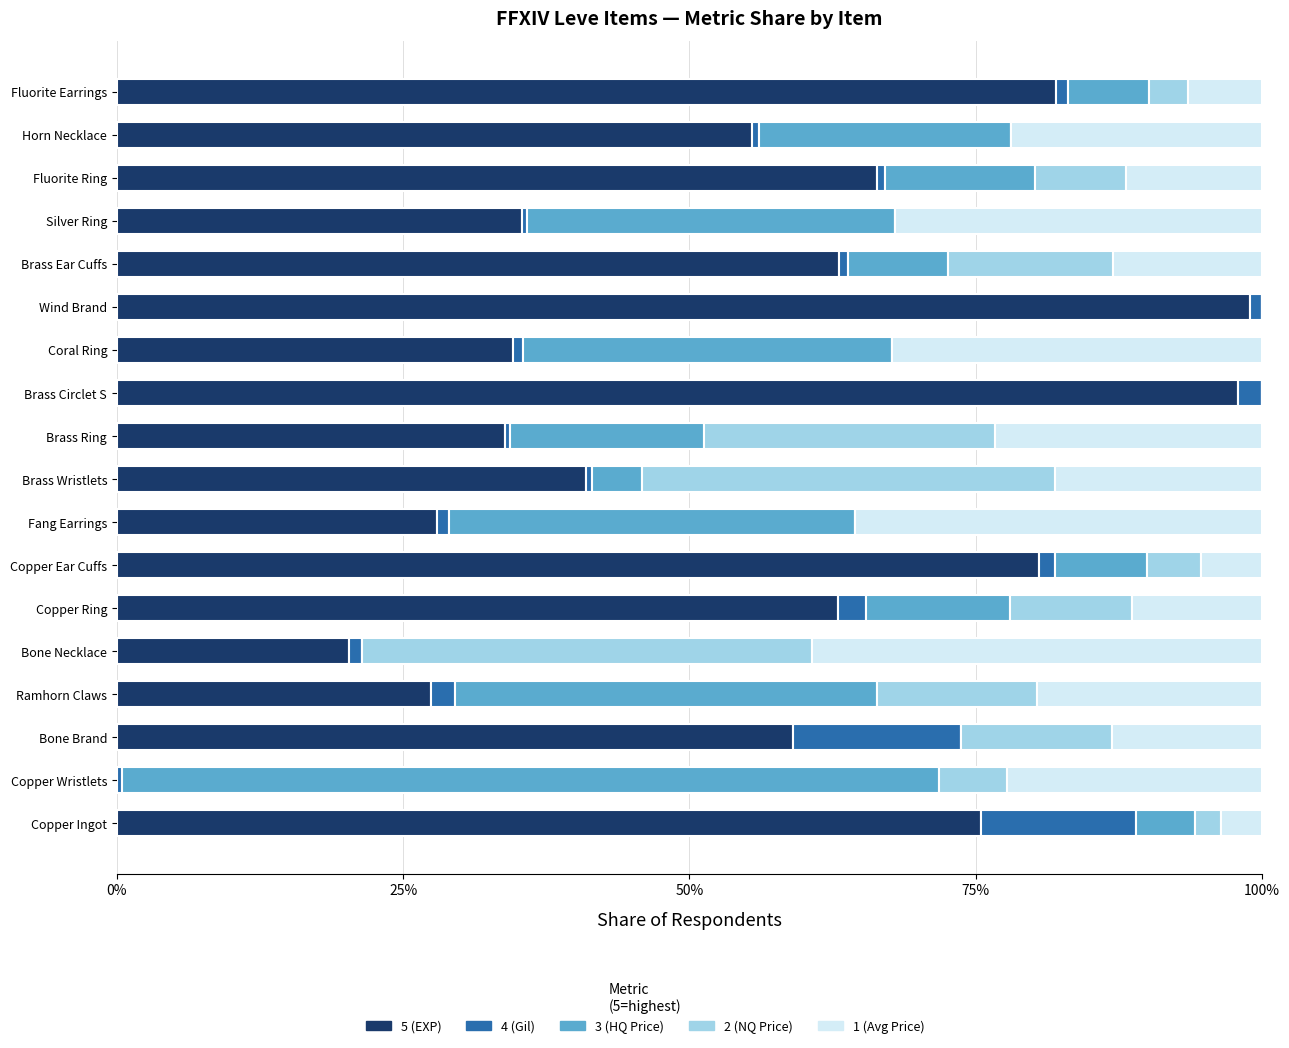

What is the highest value of the 5 (EXP) series?

99.0